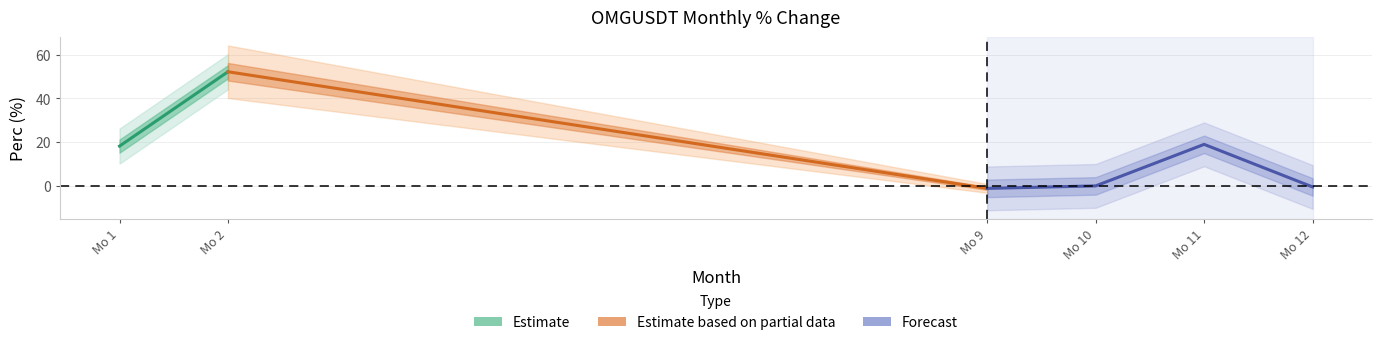

Approximately how many times larger is the value at 2 compared to 1?

2.9